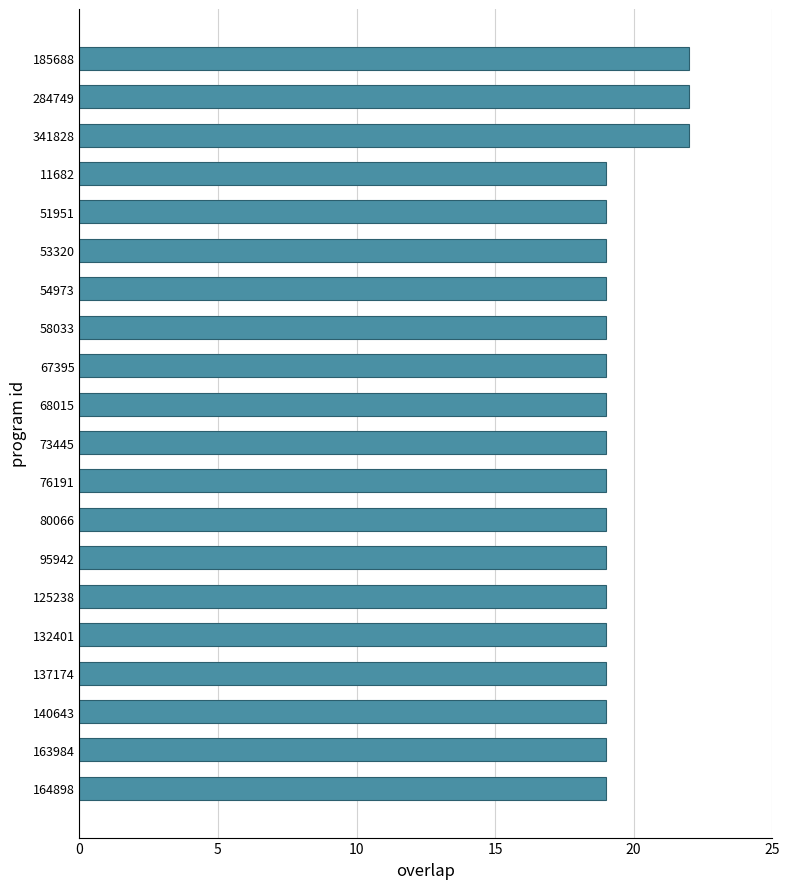

What is the average value?

19